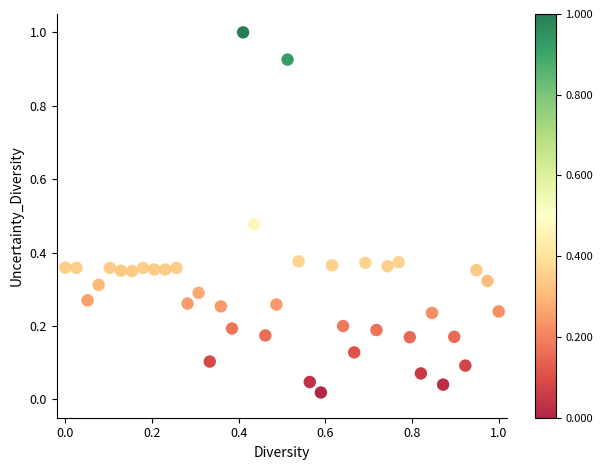

What is the range of Y values (max minus min)?

1.0